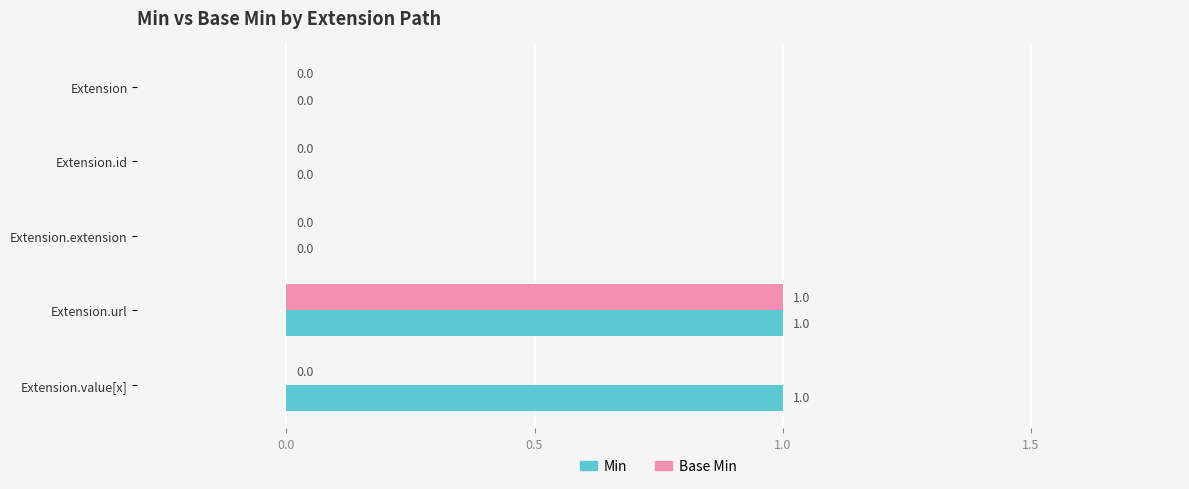

What is the maximum value for Base Min?

1